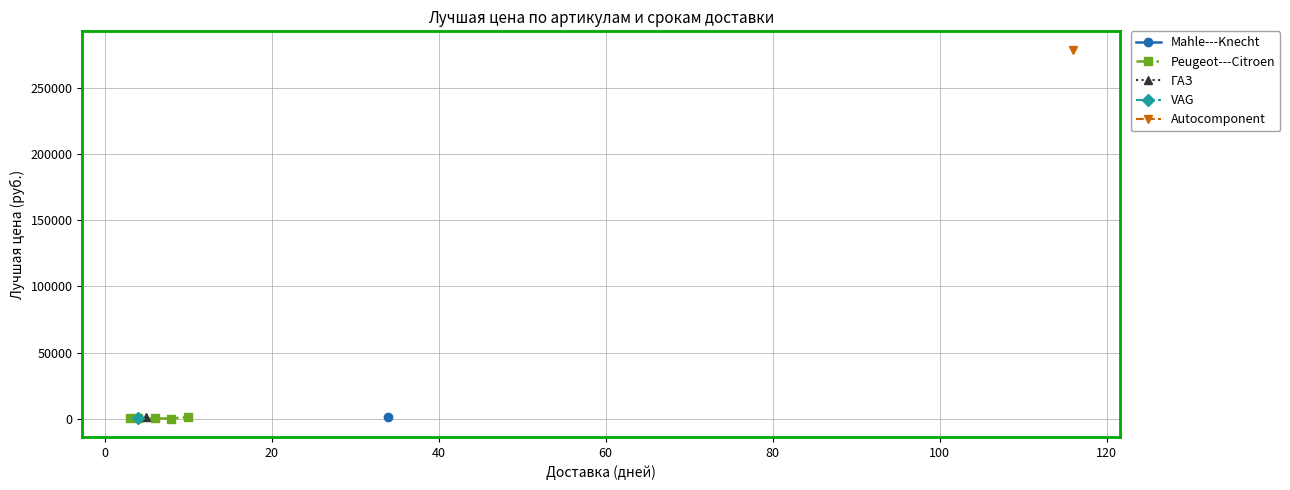

How many values in the Peugeot---Citroen series are below 309?

2